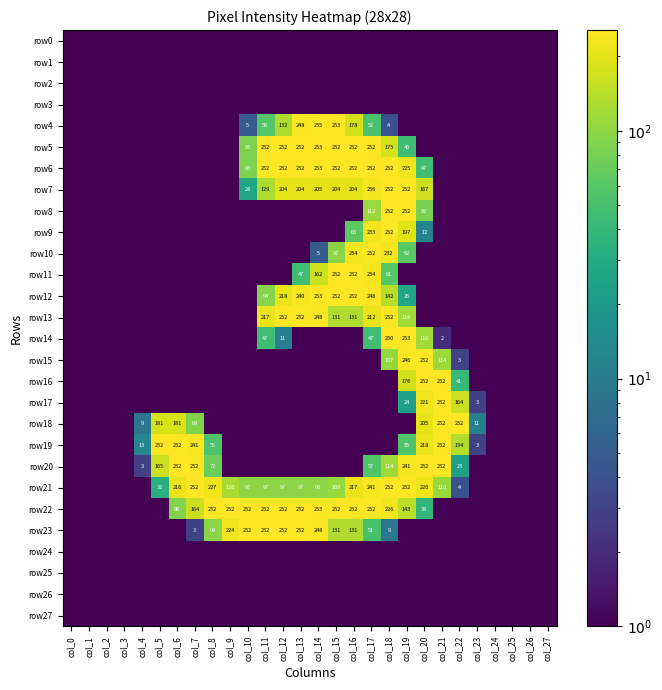

Is the value of row23 at col_8 greater than the value of row14 at col_20?

No